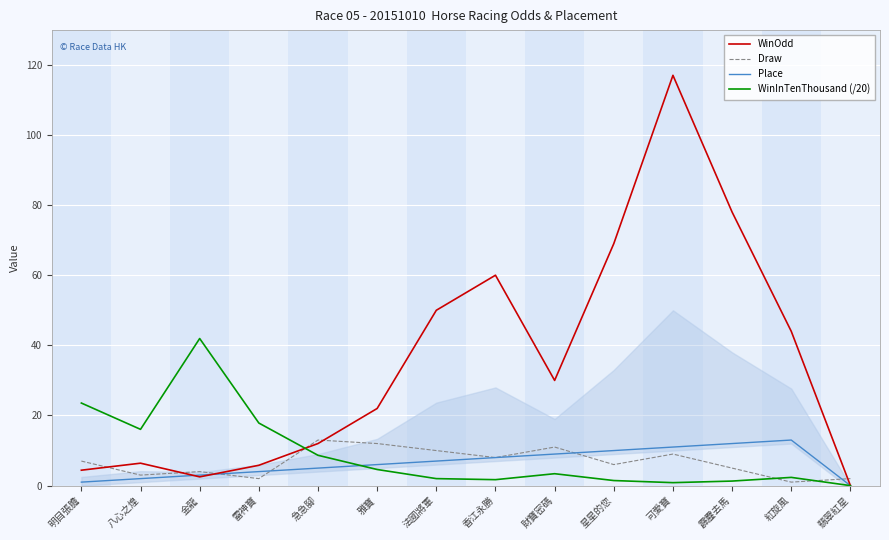

What value does the WinOdd series have at 可愛寶?

117.0